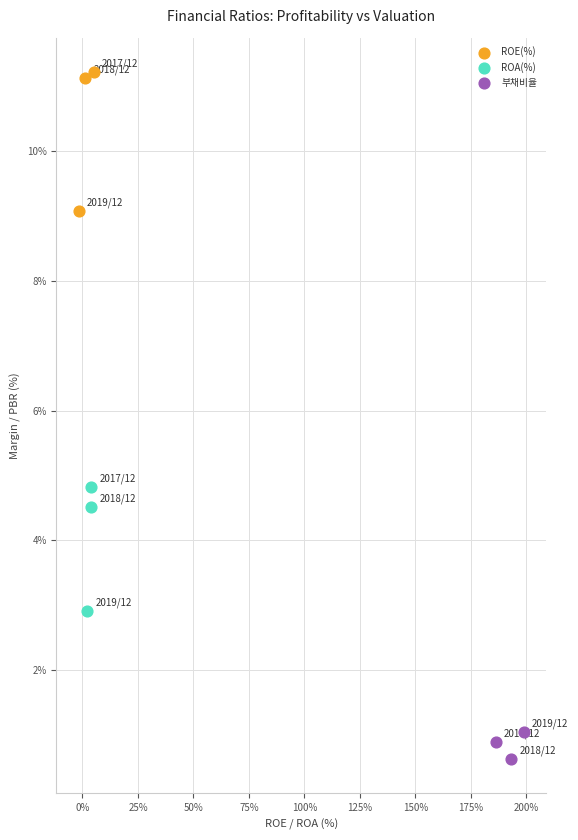

Which series has the largest Y range (max minus min)?

ROE(%)